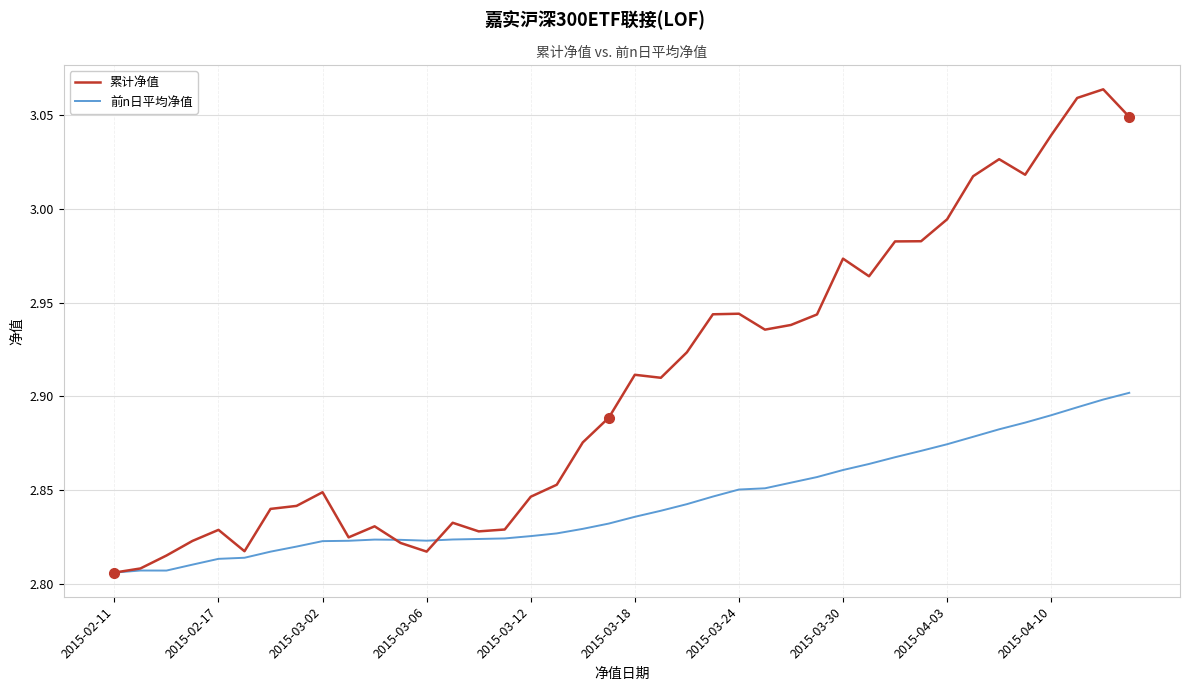

Count the number of categories in the chart.

40